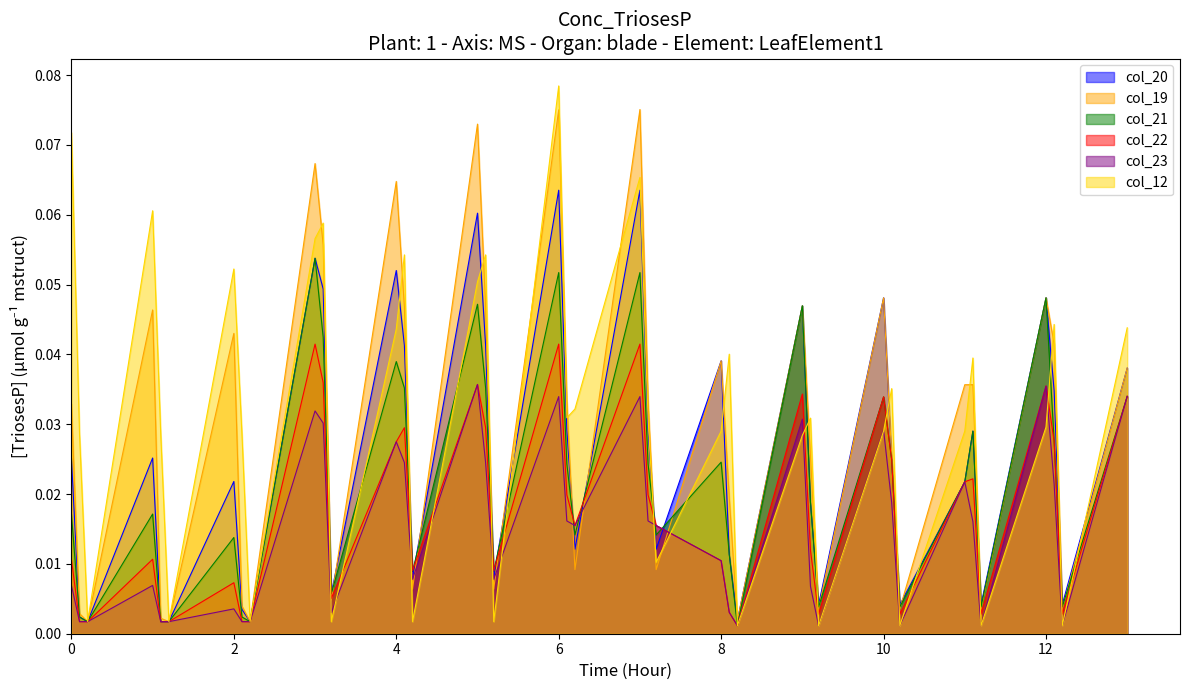

Which series has the widest spread of values?

col_12